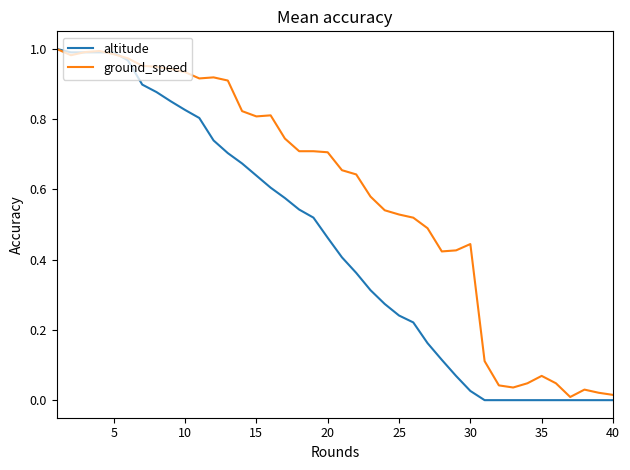

List the series in order of their overall mean, highest first.

ground_speed, altitude